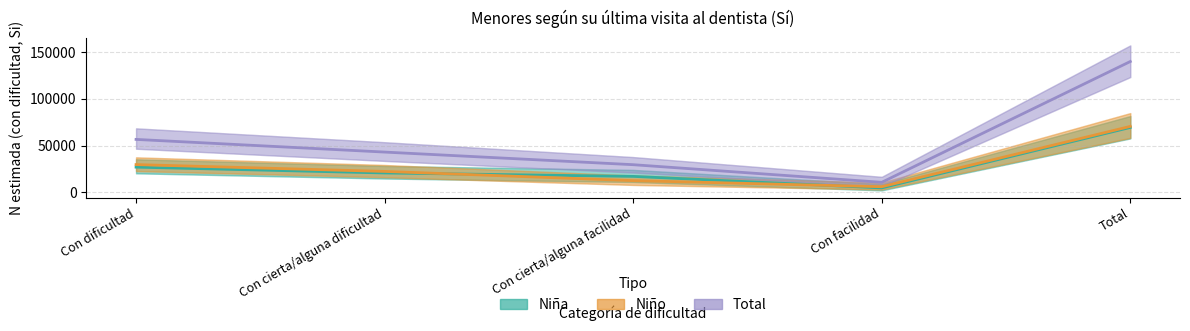

The Niña (N estimada) series shows 45152 at Total. True or false?

False